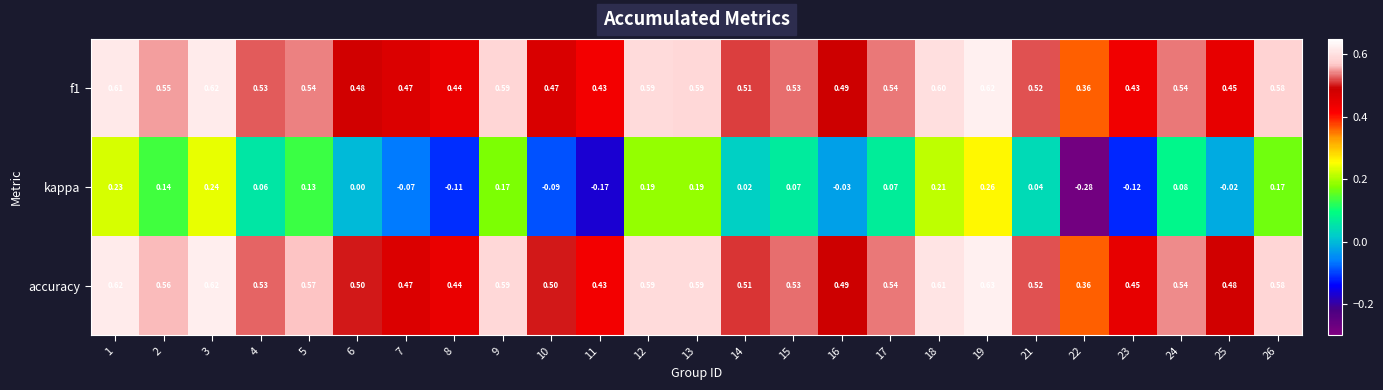

Is the value of accuracy at 4 greater than the value of f1 at 1?

No